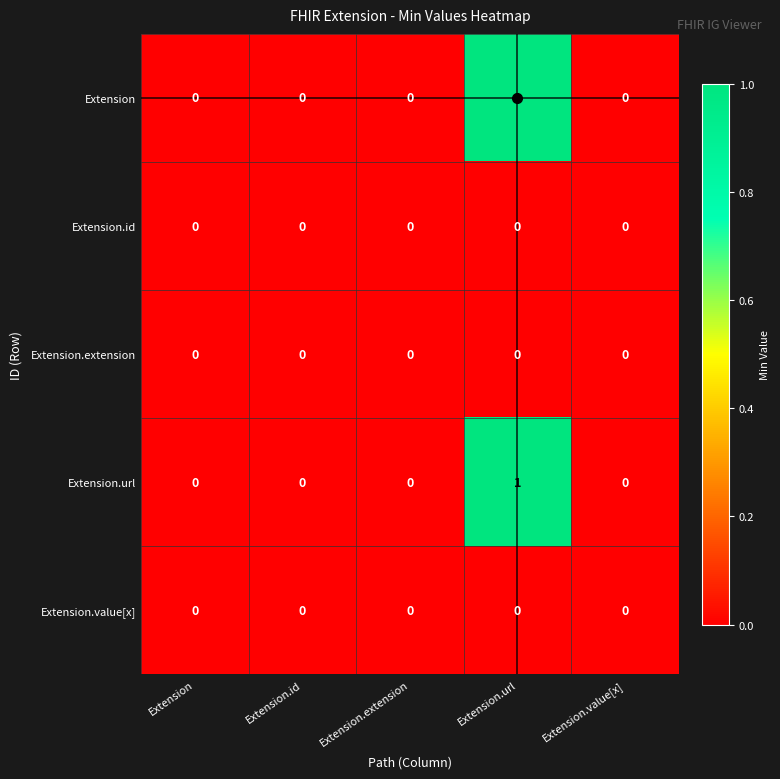

Count the number of data series in this chart.

5